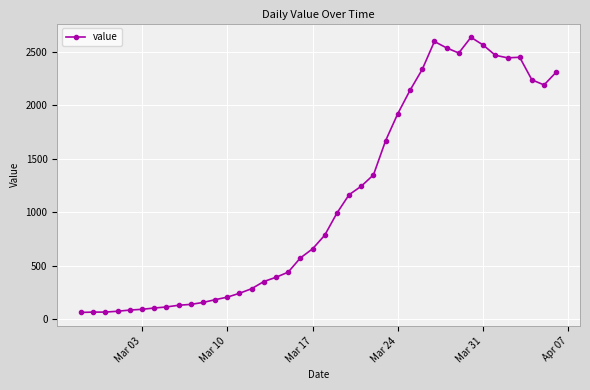

What is the difference between the second highest and minimum values?

2537